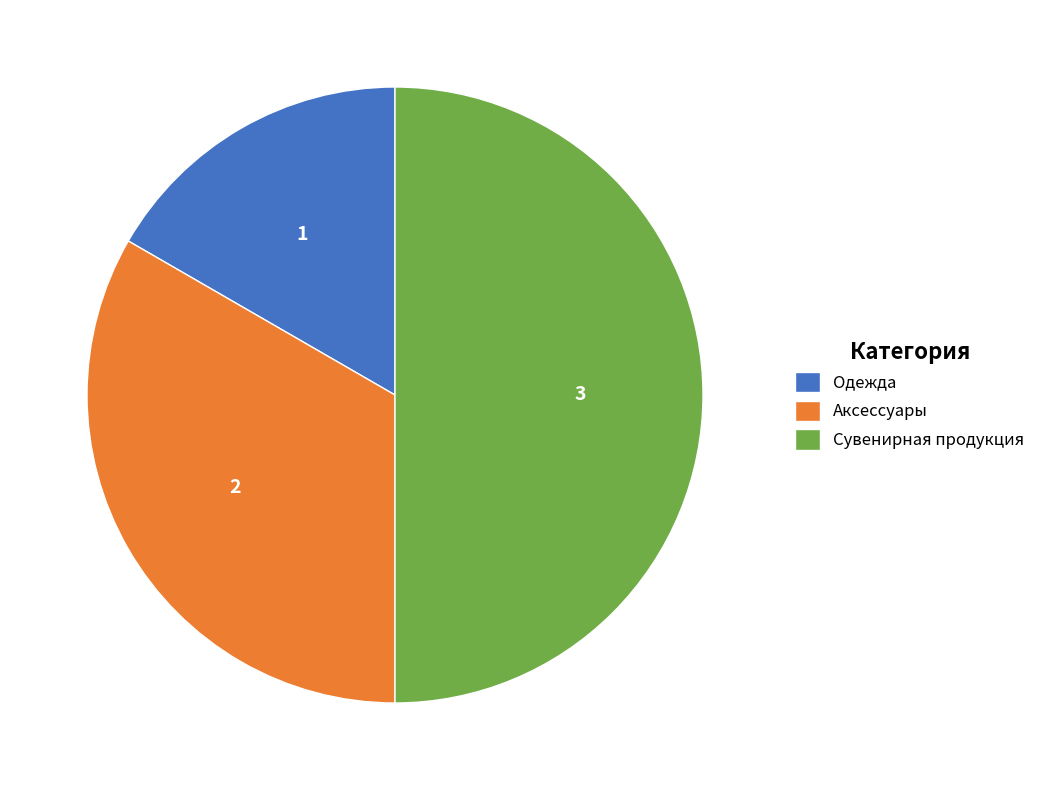

Combined, do Сувенирная продукция and Аксессуары account for over 50%?

Yes